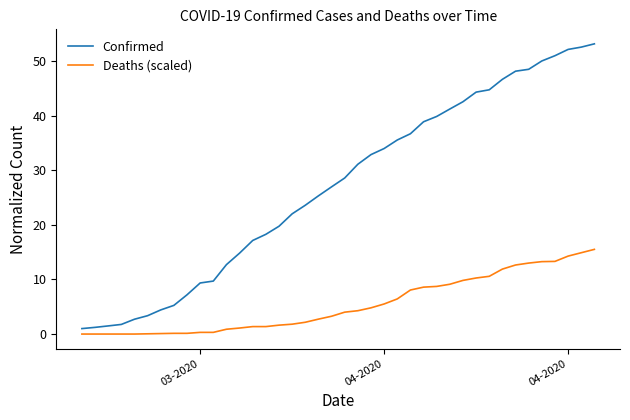

How many values in the Confirmed series are below 28?

20